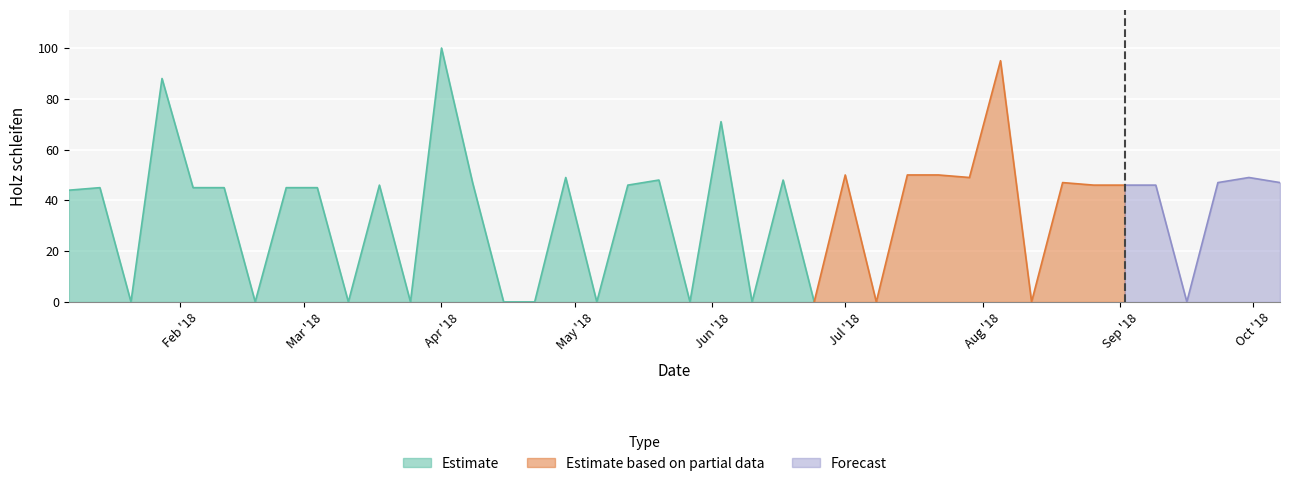

Which label corresponds to the largest value in the chart?

2018-04-01